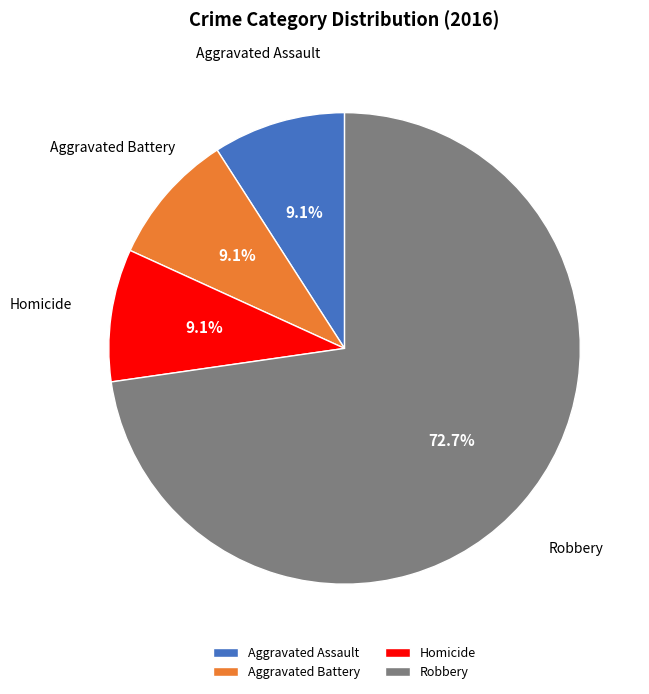

Does Robbery represent more than half of the total?

Yes